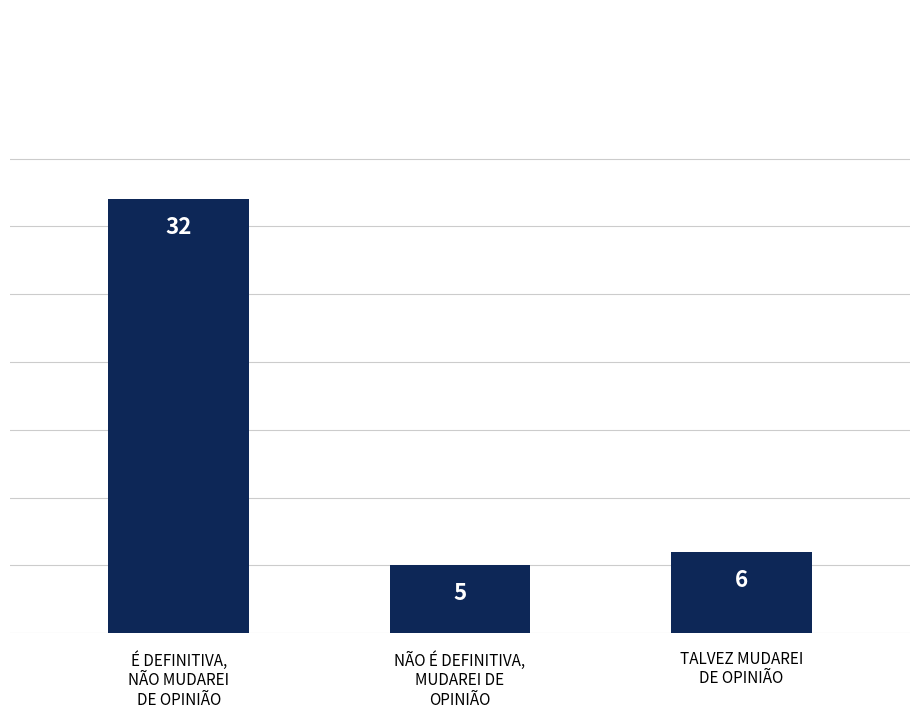

Rank the categories by value from lowest to highest.

NÃO É DEFINITIVA,
MUDAREI DE
OPINIÃO, TALVEZ MUDAREI
DE OPINIÃO, É DEFINITIVA,
NÃO MUDAREI
DE OPINIÃO